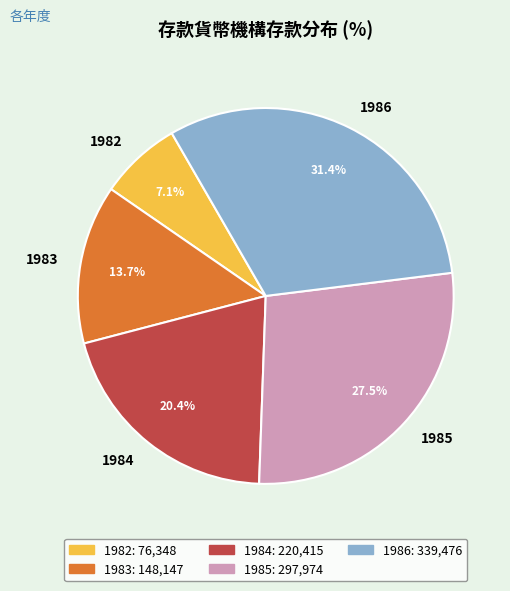

What is the ratio of the value at 1984 to the value at 1985?

0.7